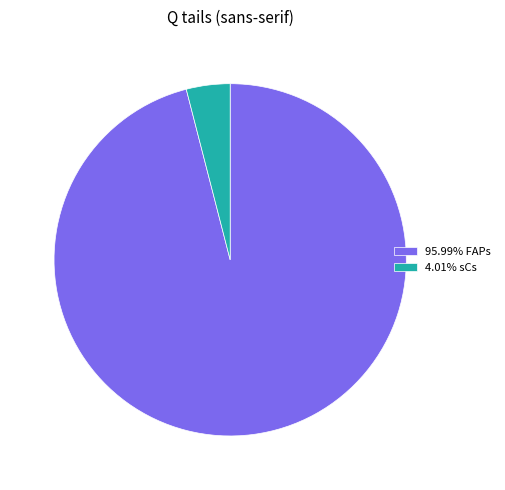

Combined, do 4.01% sCs and 95.99% FAPs account for over 50%?

Yes